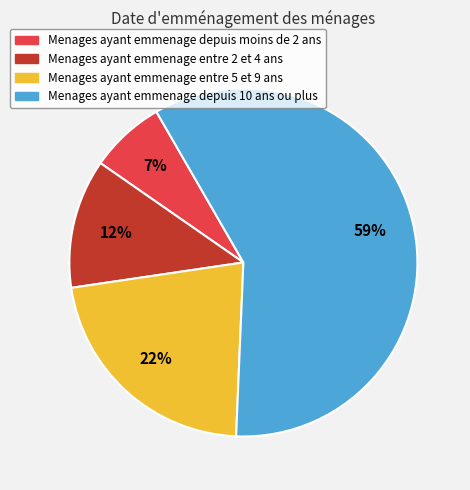

Which category has the biggest portion of the pie?

Menages ayant emmenage depuis 10 ans ou plus